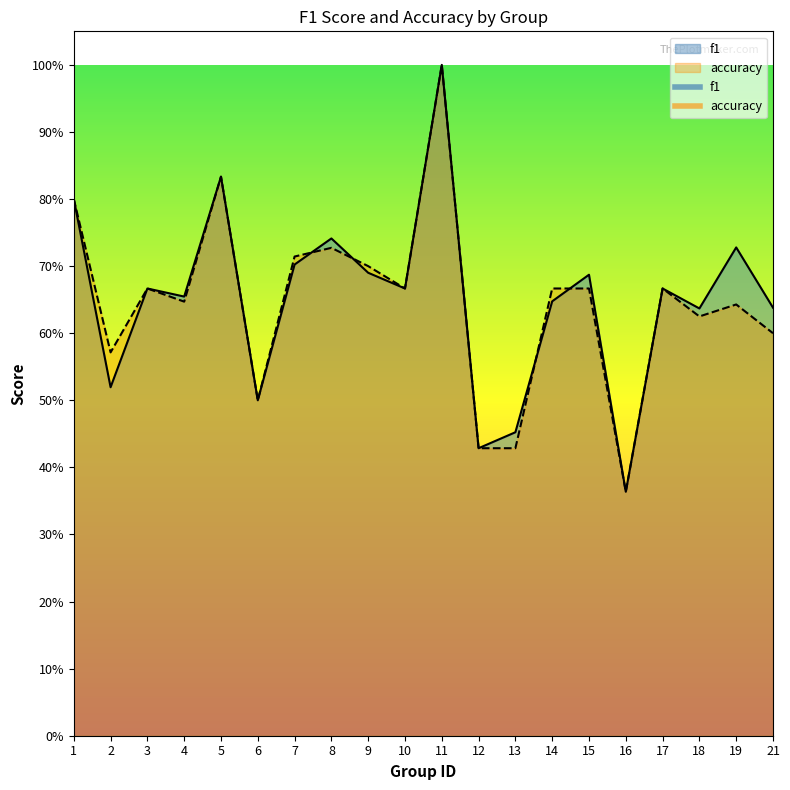

Rank the series by their maximum value, from highest to lowest.

f1, accuracy